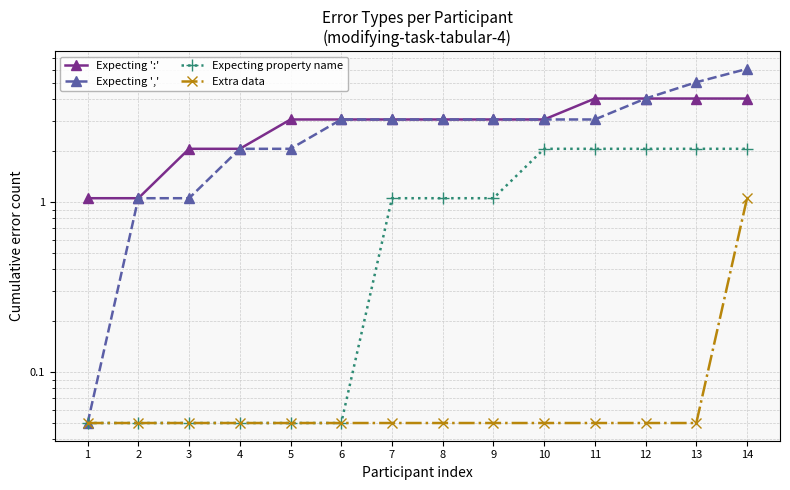

Reading right to left, extract all data points from this chart.

Expecting ':': 4.0	4.0	4.0	4.0	3.0	3.0	3.0	3.0	3.0	3.0	2.0	2.0	1.1	1.1
Expecting ',': 6.0	5.0	4.0	3.0	3.0	3.0	3.0	3.0	3.0	2.0	2.0	1.1	1.1	0.1
Expecting property name: 2.0	2.0	2.0	2.0	2.0	1.1	1.1	1.1	0.1	0.1	0.1	0.1	0.1	0.1
Extra data: 1.1	0.1	0.1	0.1	0.1	0.1	0.1	0.1	0.1	0.1	0.1	0.1	0.1	0.1